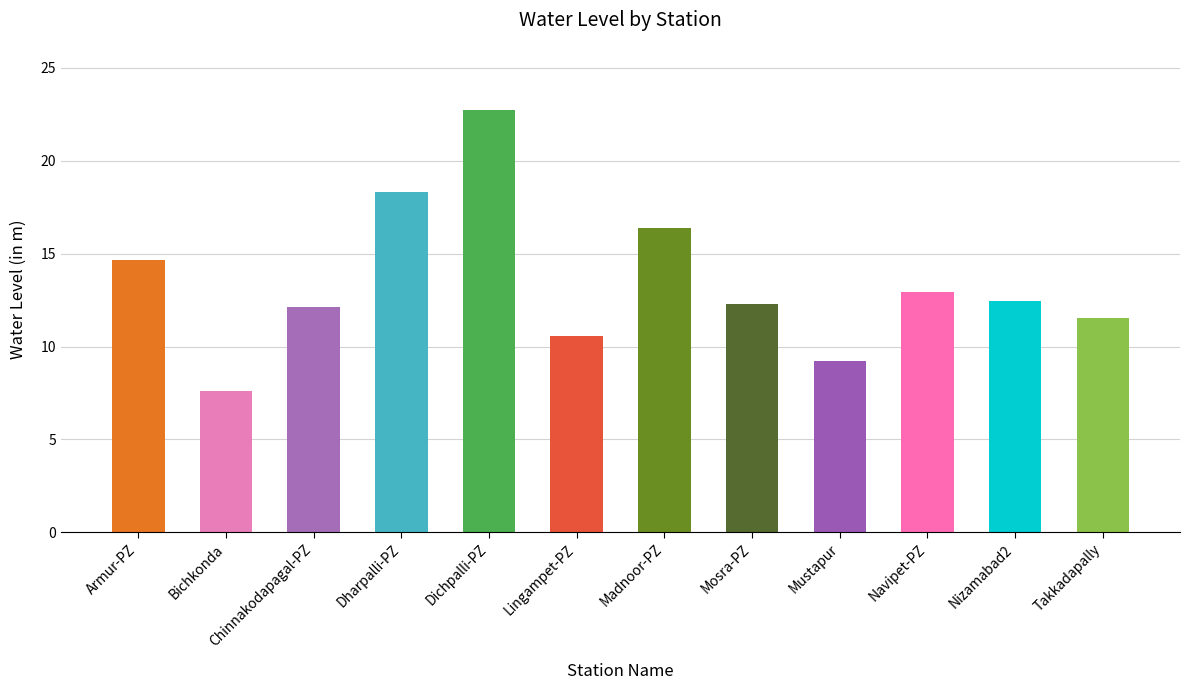

What position from the left is Mustapur?

9